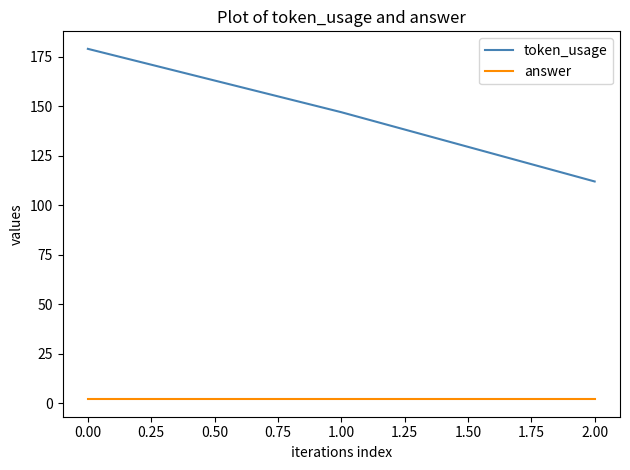

What is the difference between the maximum and second lowest values in the token_usage series?

32